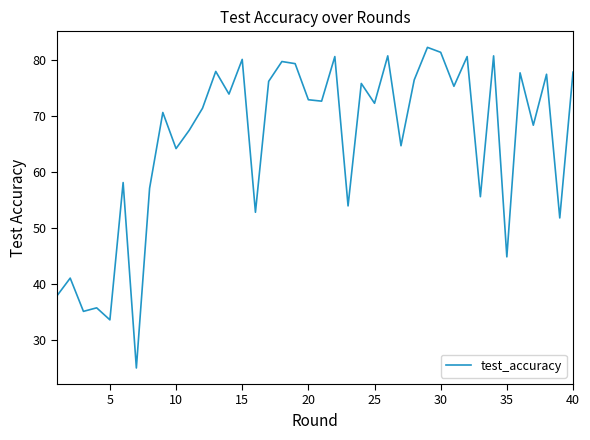

What is the difference between the maximum and minimum values?

57.3